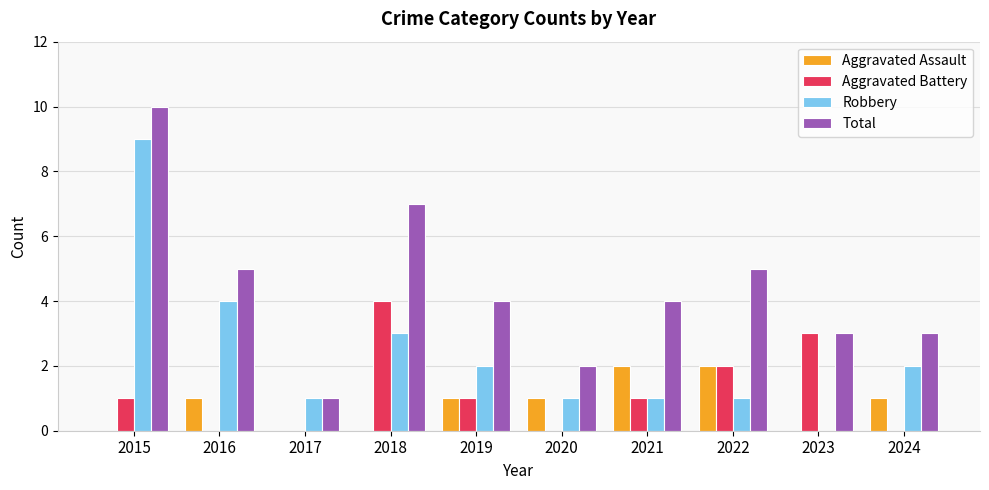

Reading left to right, list all the values displayed in this chart.

Aggravated Assault: 0	1	0	0	1	1	2	2	0	1
Aggravated Battery: 1	0	0	4	1	0	1	2	3	0
Robbery: 9	4	1	3	2	1	1	1	0	2
Total: 10	5	1	7	4	2	4	5	3	3